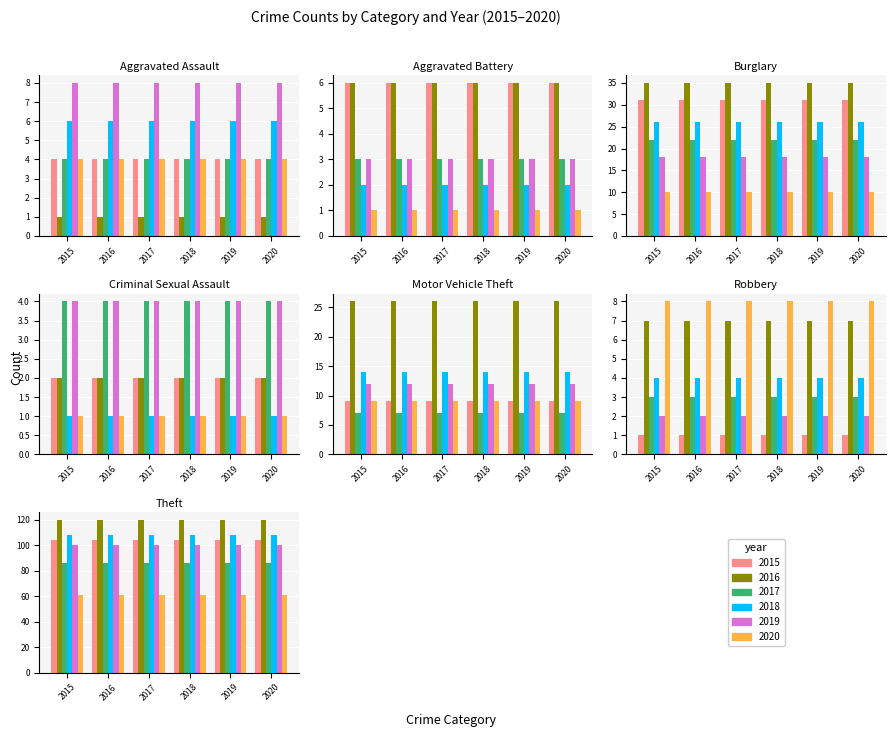

Is it true that 2019 equals 12 at Motor Vehicle Theft?

True